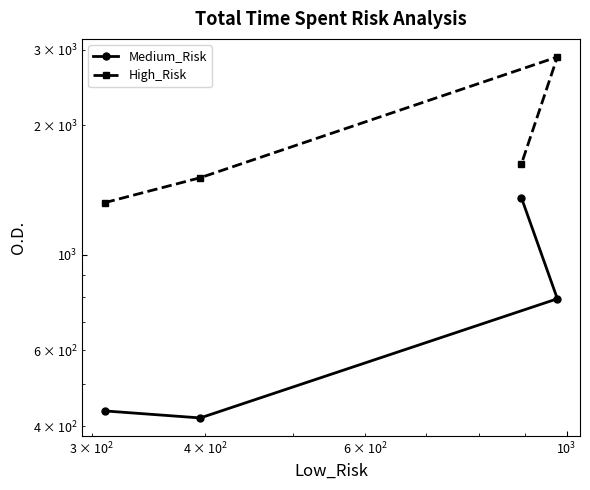

Is it true that Medium_Risk equals 894 at $\mathdefault{10^{4}}$?

False